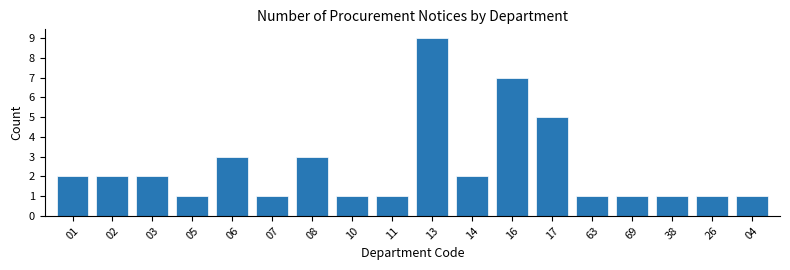

Reading left to right, transcribe all the data shown in this chart.

2	2	2	1	3	1	3	1	1	9	2	7	5	1	1	1	1	1